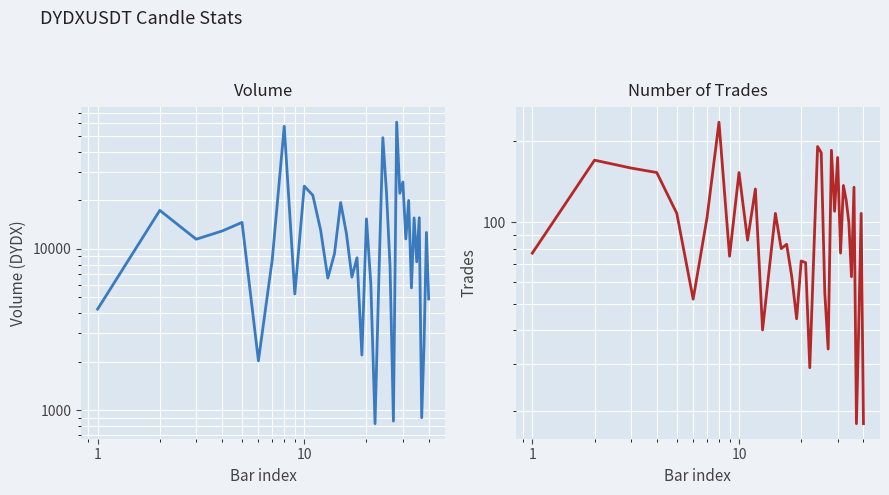

True or false: volume and number_of_trades cross at least once.

False